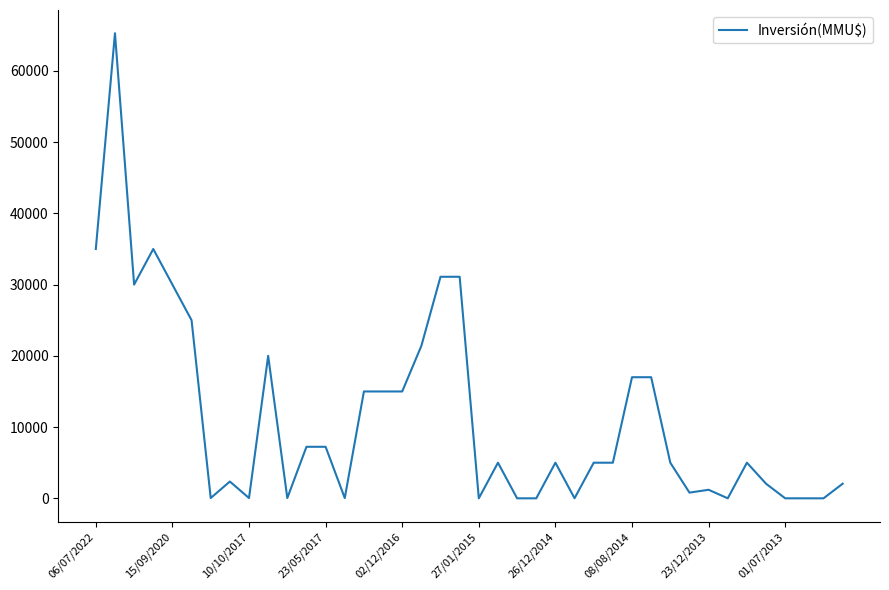

What is the greatest value displayed?

65283